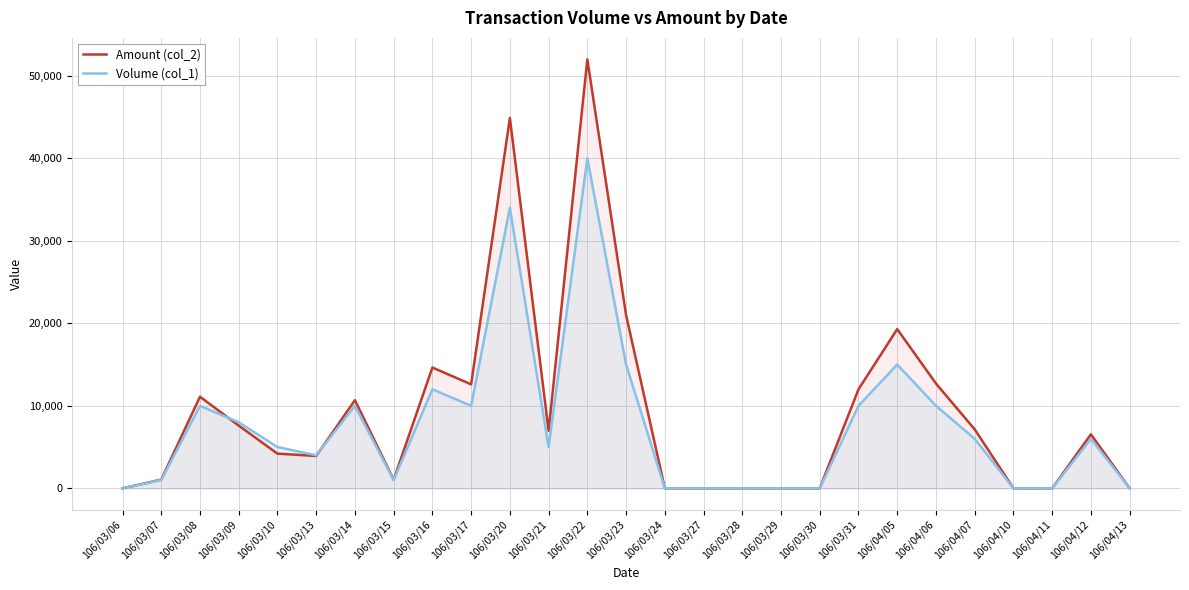

At which category does the chart reach its peak across all series?

106/03/22